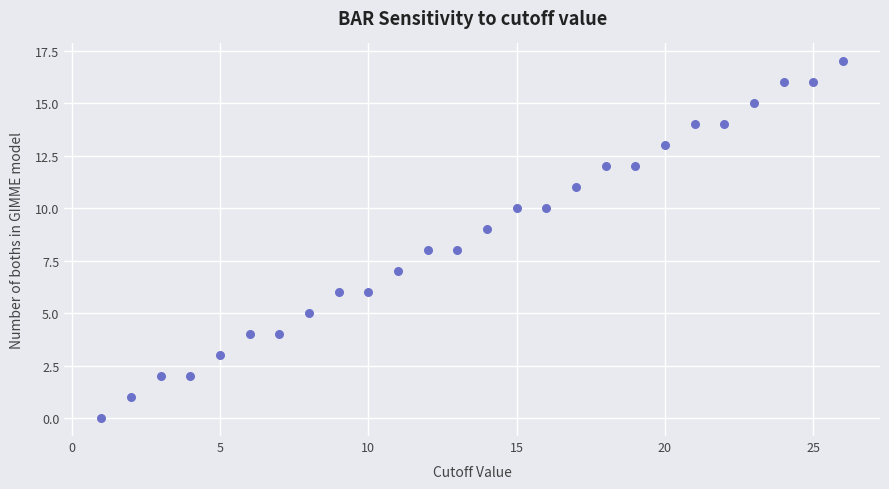

What is the range of X values (max minus min)?

25